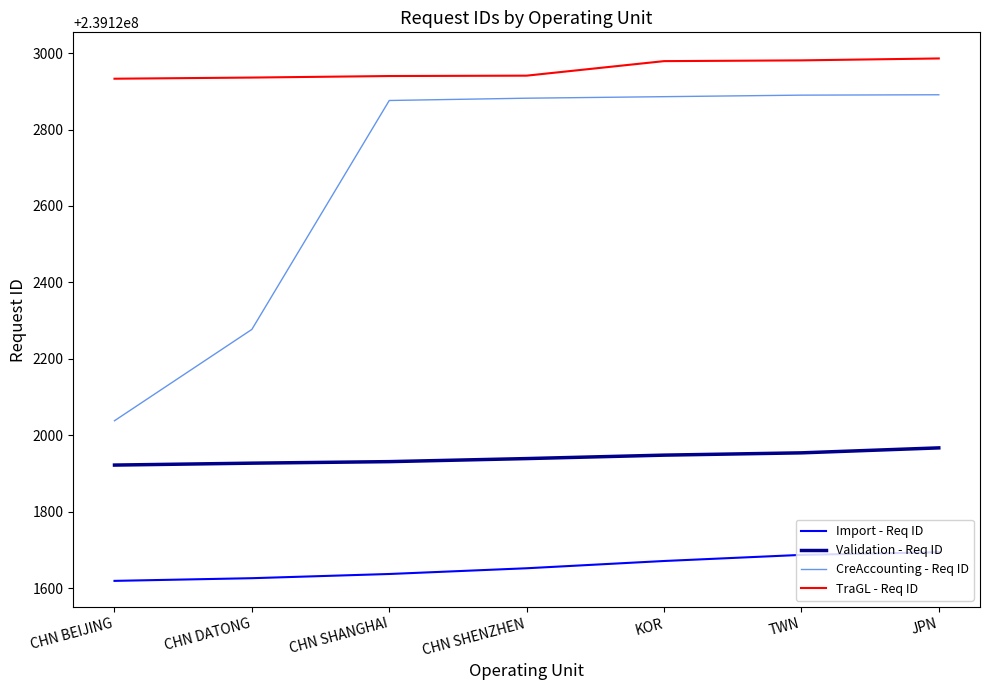

How many lines are shown in the chart?

4